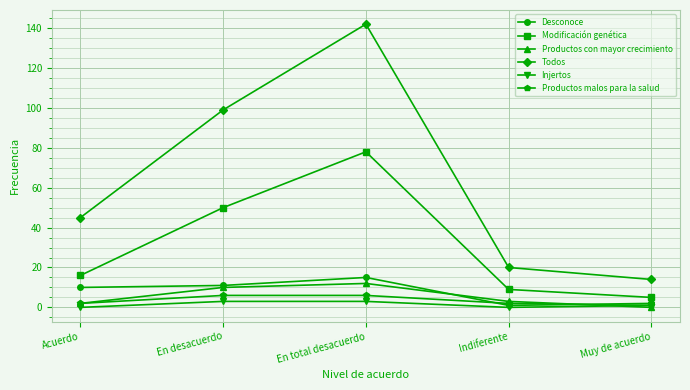

True or false: Modificación genética and Productos malos para la salud intersect in this chart.

False